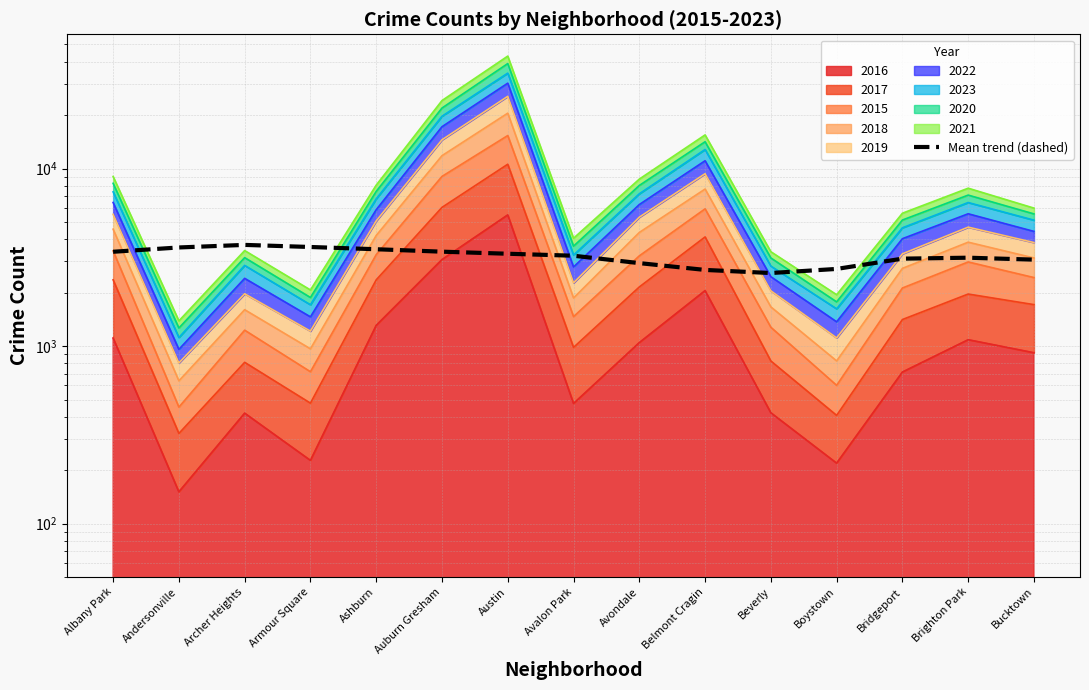

The value at Avondale is 2933.0. True or false?

True